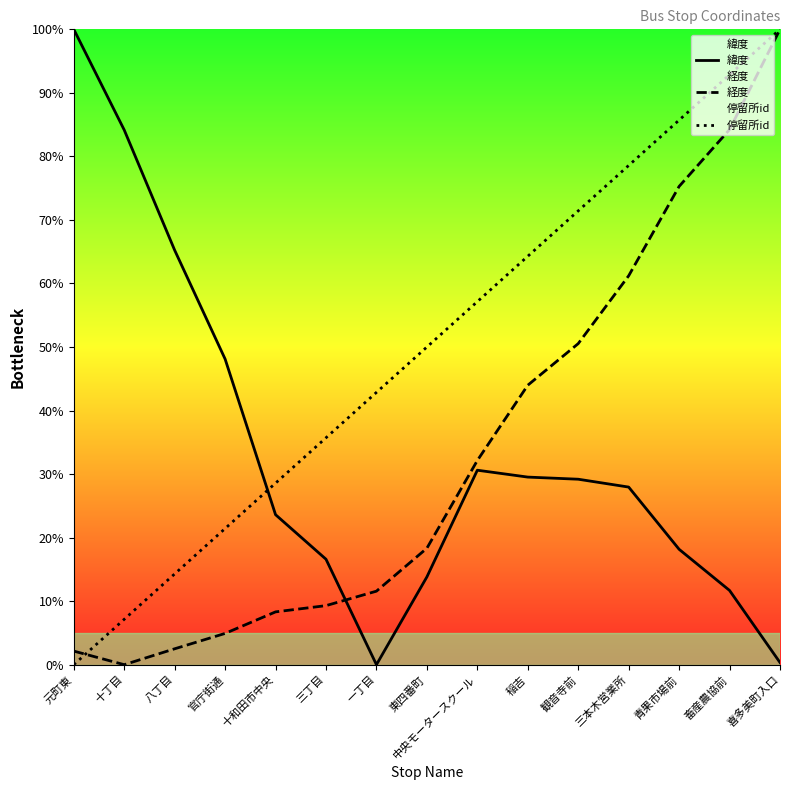

Between 観音寺前 and 畜産農協前, which series saw the biggest shift?

経度